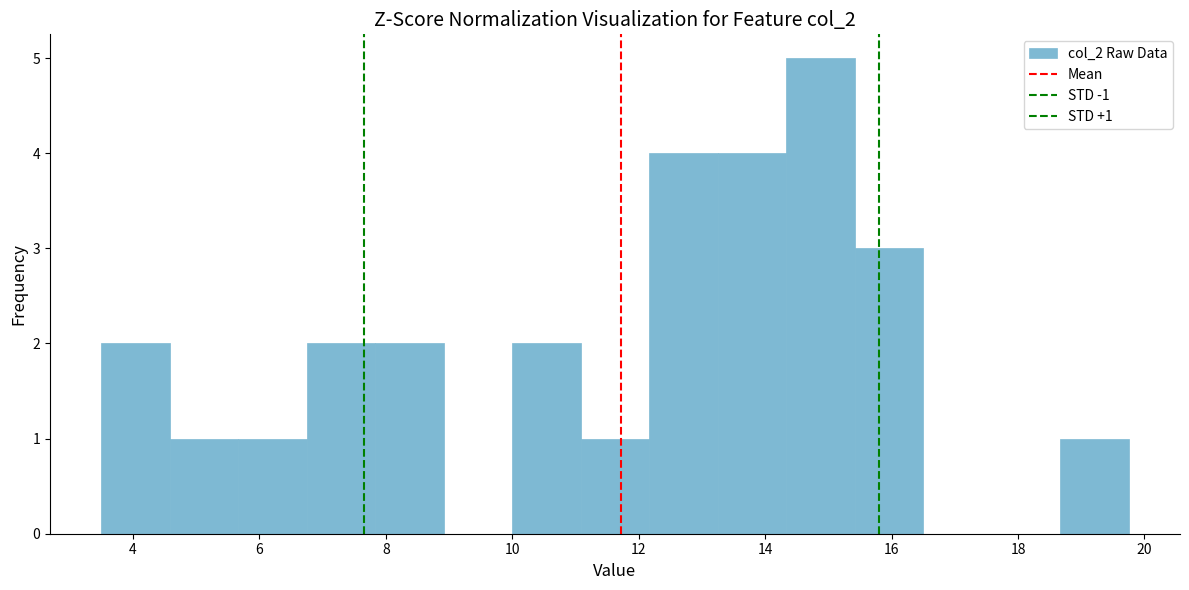

Which range on the x-axis has the tallest bar?

14.4 to 15.4